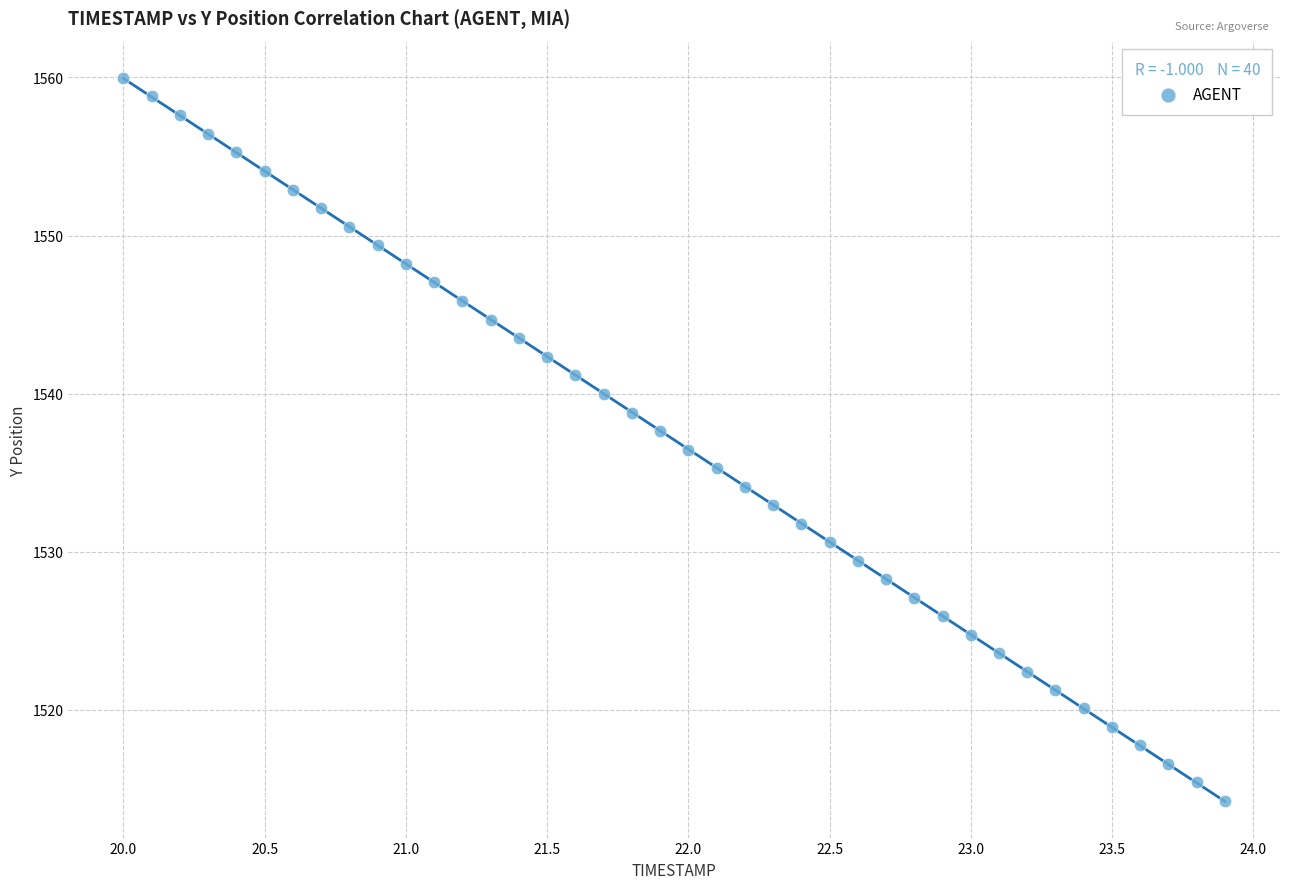

What is the range of Y values (max minus min)?

45.7